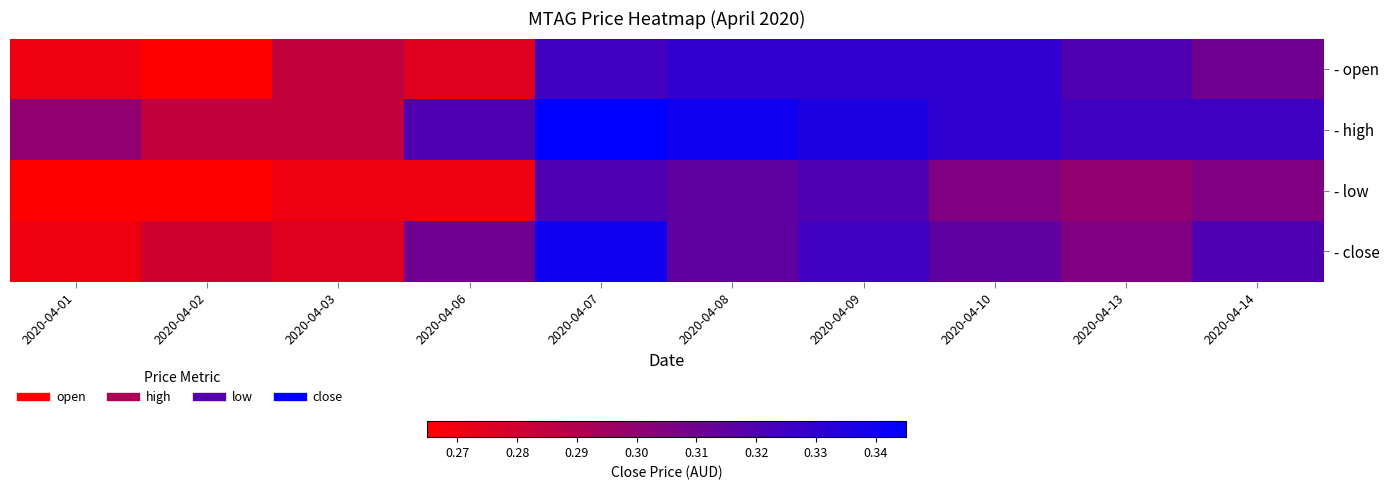

Reading left to right, extract all data points from this chart.

- open: 2020-04-01=0.3	2020-04-02=0.3	2020-04-03=0.3	2020-04-06=0.3	2020-04-07=0.3	2020-04-08=0.3	2020-04-09=0.3	2020-04-10=0.3	2020-04-13=0.3	2020-04-14=0.3
- high: 2020-04-01=0.3	2020-04-02=0.3	2020-04-03=0.3	2020-04-06=0.3	2020-04-07=0.3	2020-04-08=0.3	2020-04-09=0.3	2020-04-10=0.3	2020-04-13=0.3	2020-04-14=0.3
- low: 2020-04-01=0.3	2020-04-02=0.3	2020-04-03=0.3	2020-04-06=0.3	2020-04-07=0.3	2020-04-08=0.3	2020-04-09=0.3	2020-04-10=0.3	2020-04-13=0.3	2020-04-14=0.3
- close: 2020-04-01=0.3	2020-04-02=0.3	2020-04-03=0.3	2020-04-06=0.3	2020-04-07=0.3	2020-04-08=0.3	2020-04-09=0.3	2020-04-10=0.3	2020-04-13=0.3	2020-04-14=0.3